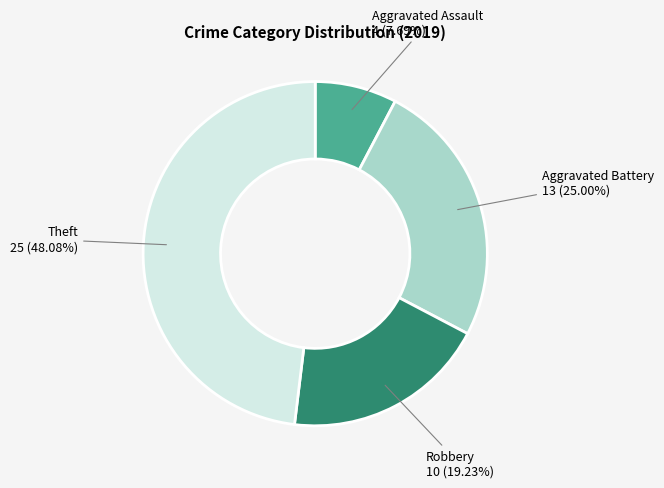

Is there any slice that represents more than half of the pie?

No